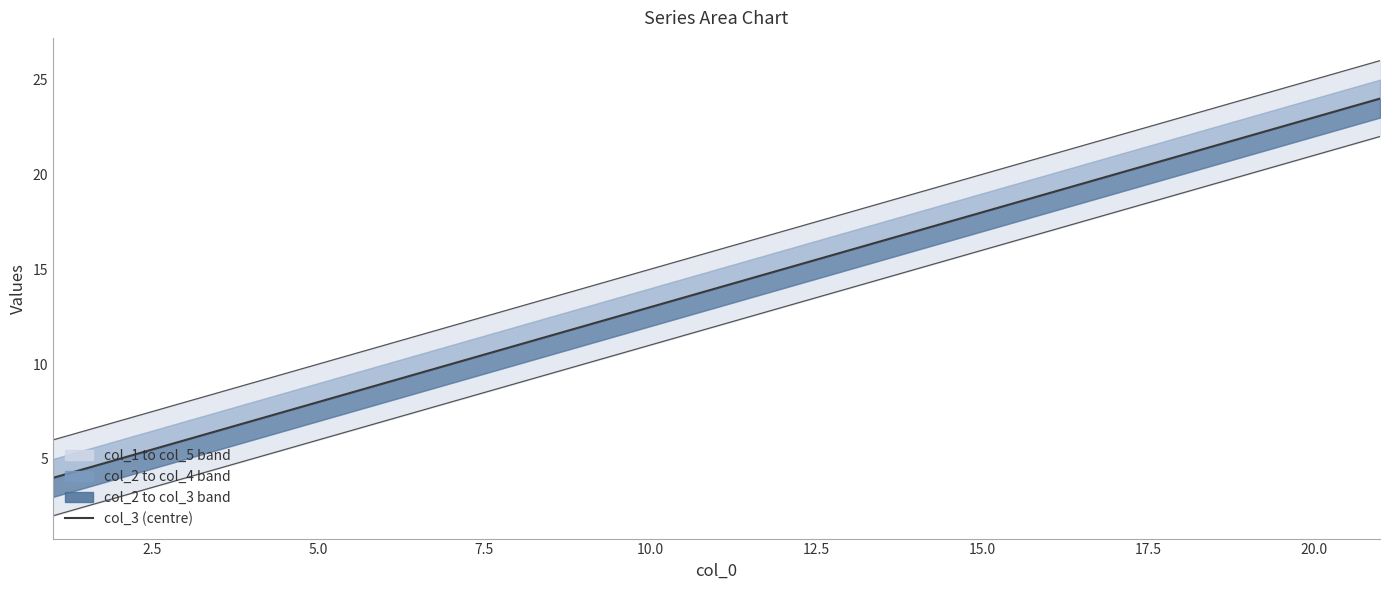

True or false: col_1 (lower bound) and col_5 (upper bound) cross at least once.

False